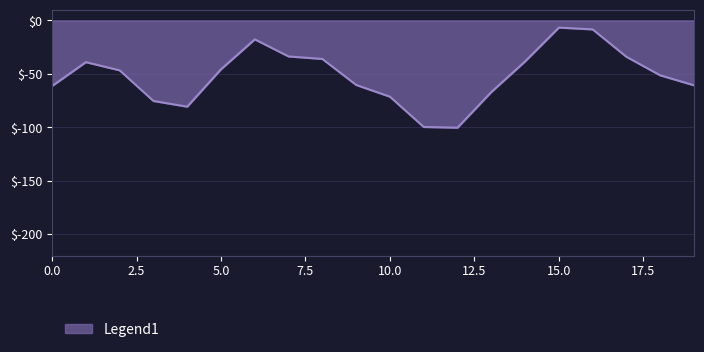

What is the smallest value displayed?

-100.3